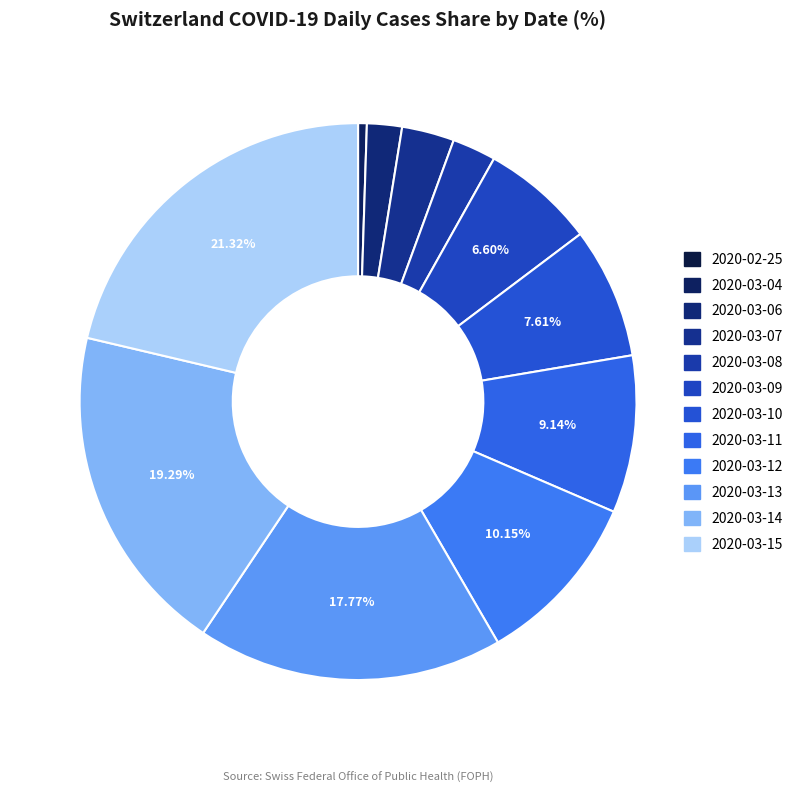

Does 2020-03-11 represent more than half of the total?

No